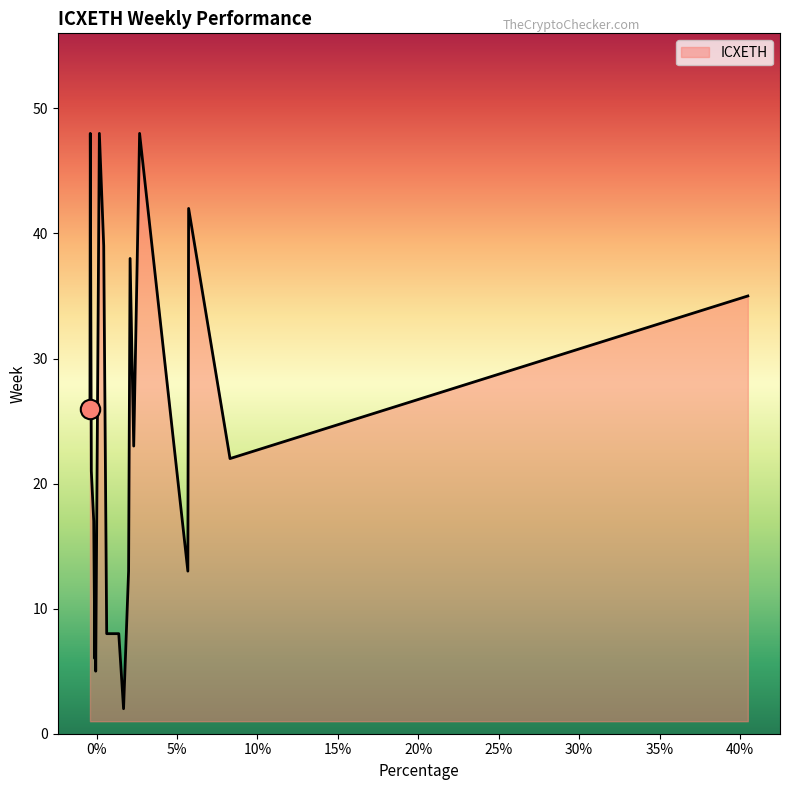

What is the difference between the maximum and minimum values?

46